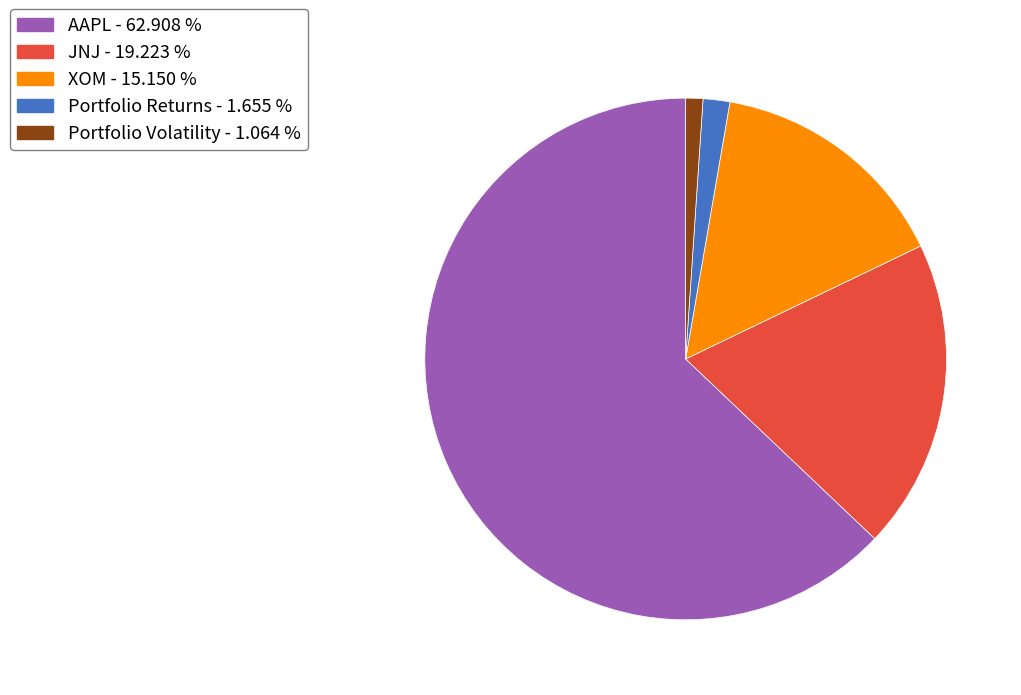

Does any single category account for the majority?

Yes